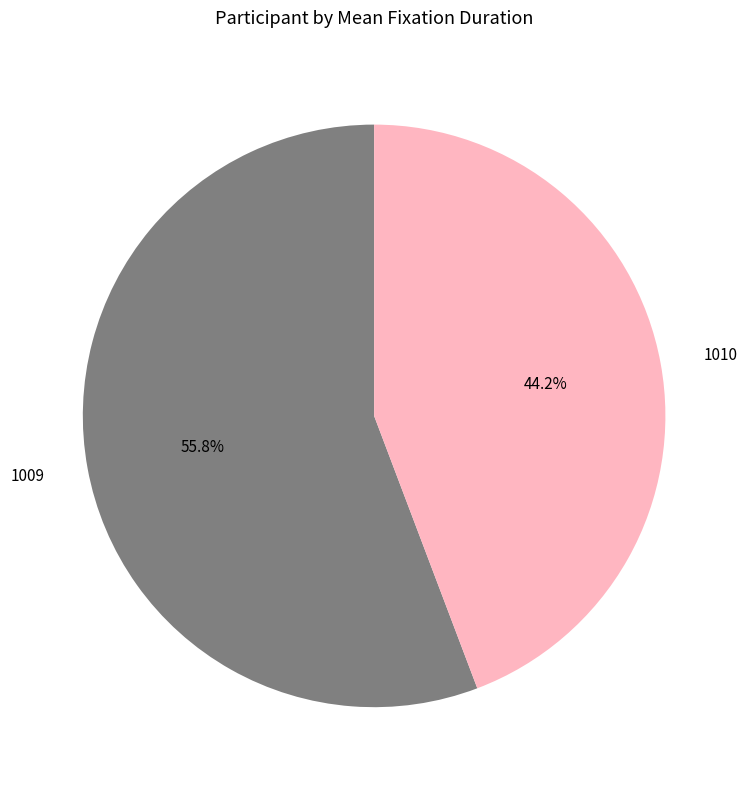

Which slice is the largest?

1009